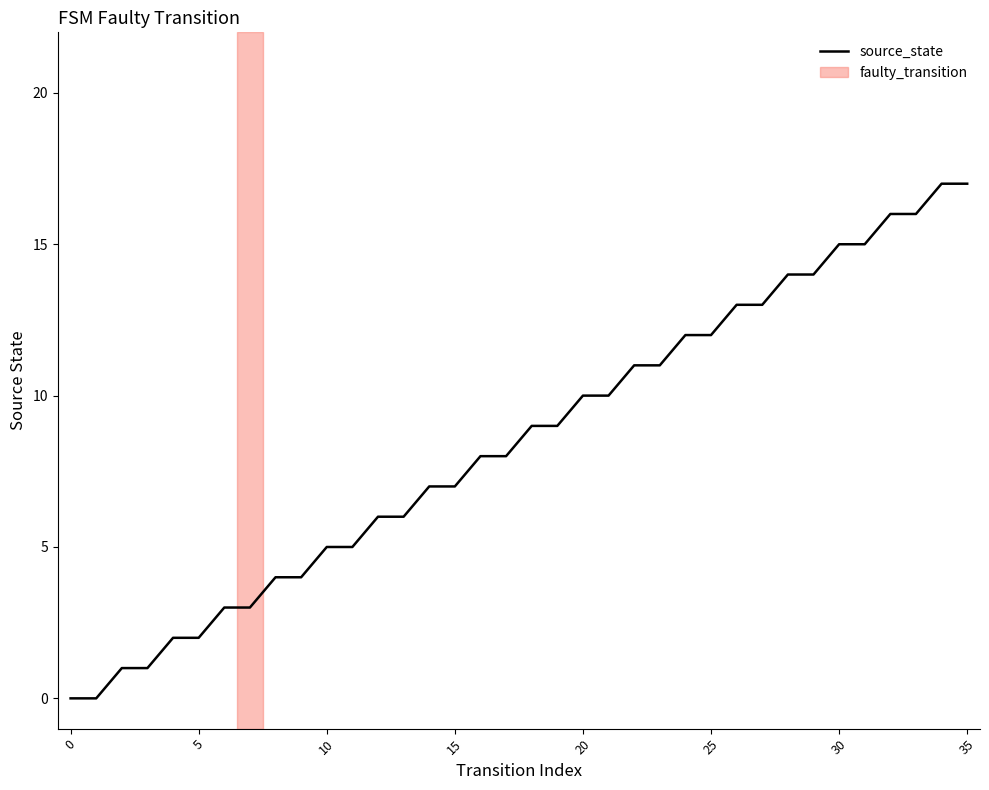

What is the maximum value shown in the chart?

17